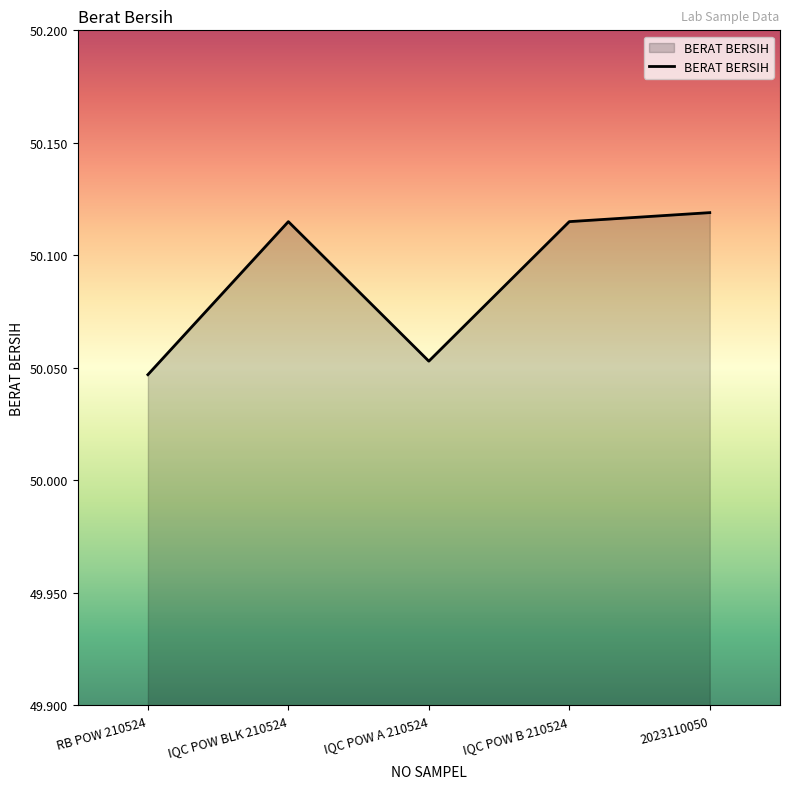

What is the difference between the values at RB POW 210524 and IQC POW BLK 210524?

0.1